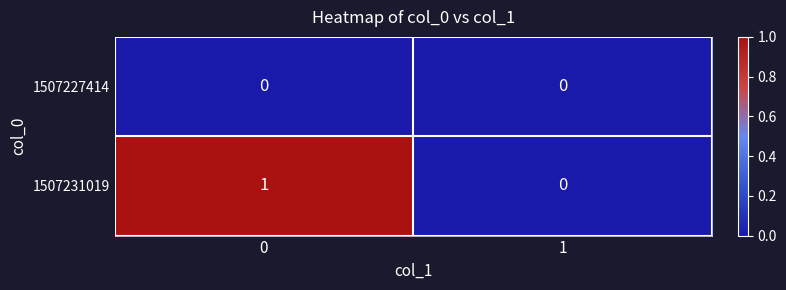

Reading left to right, list all the values displayed in this chart.

1507227414: 0	0
1507231019: 1	0